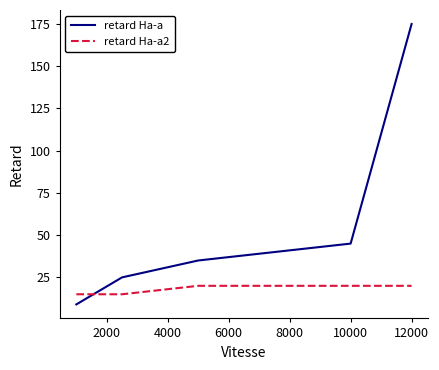

What is the greatest value displayed?

175